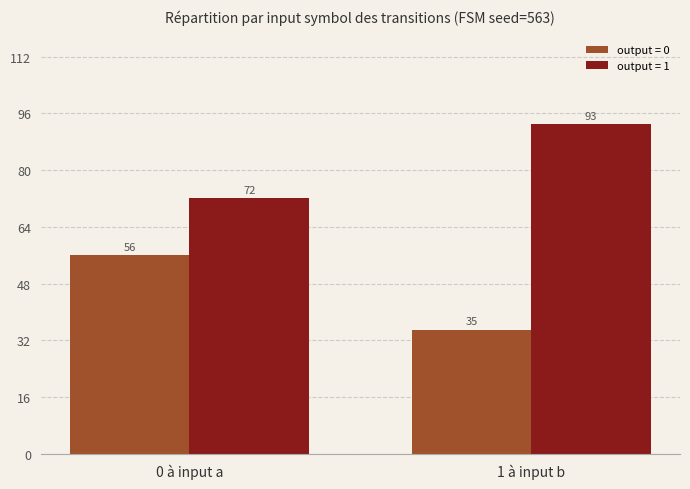

What is the spread (max minus min) of values at 0 à input a?

16